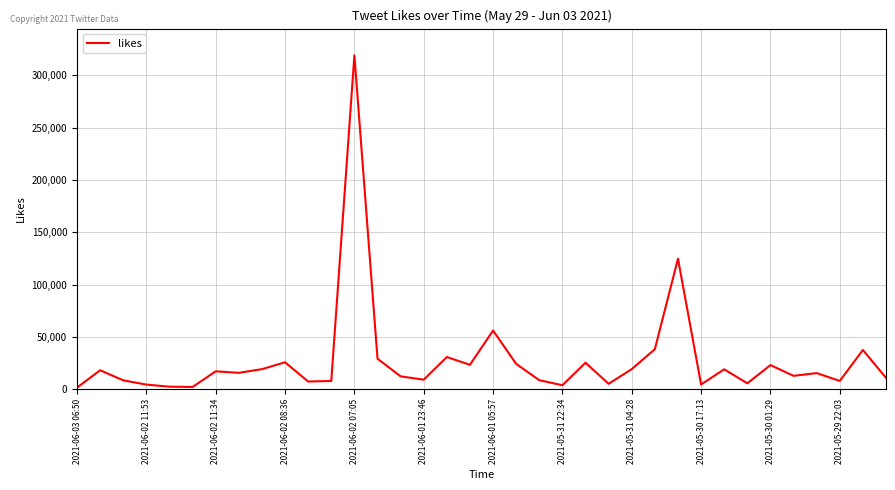

Count the number of categories in the chart.

36